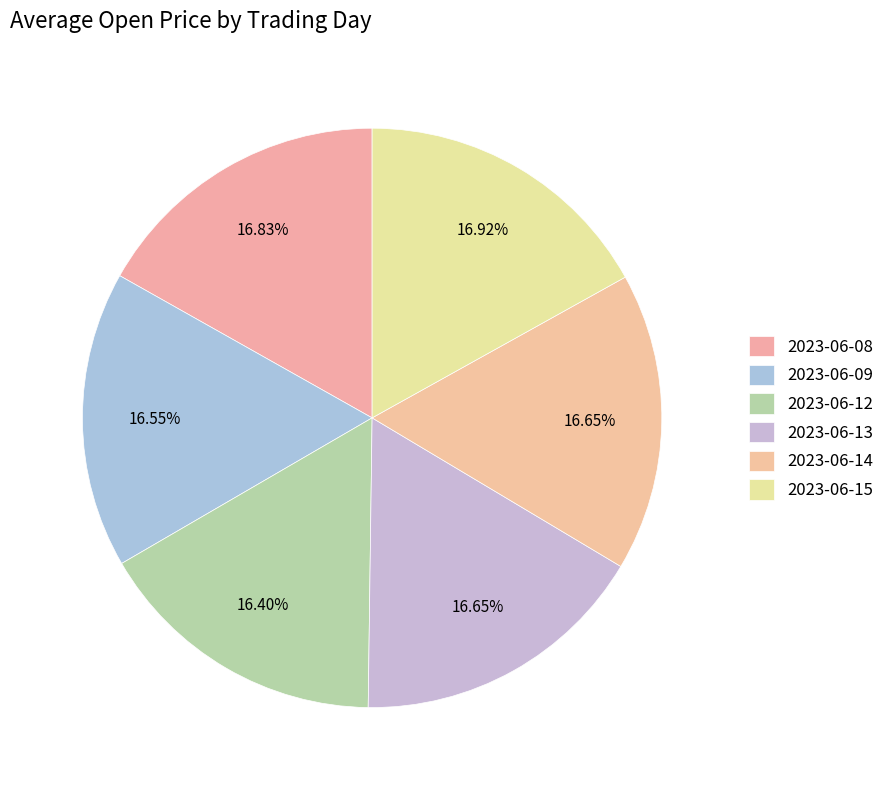

Is there any slice that represents more than half of the pie?

No